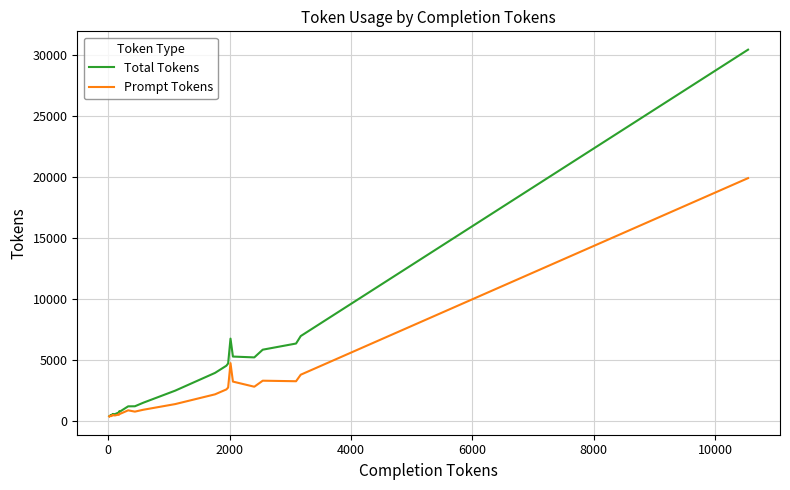

True or false: Total Tokens and Prompt Tokens intersect in this chart.

False